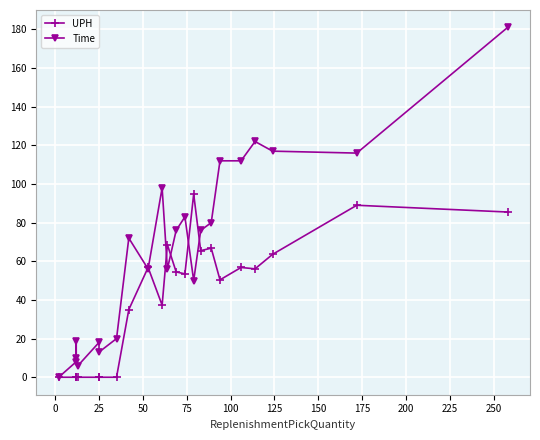

Reading right to left, transcribe all the data shown in this chart.

UPH: 85.5	89.0	63.6	56.1	56.8	50.4	66.8	65.5	94.8	53.5	54.5	68.6	37.3	56.8	35.0	0.0	0.0	0.0	0.0	0.0	0.0	0.0	0.0
Time: 181.0	116.0	117.0	122.0	112.0	112.0	80.0	76.0	50.0	83.0	76.0	56.0	98.0	56.0	72.0	20.0	13.0	18.0	6.0	10.0	19.0	8.0	0.0